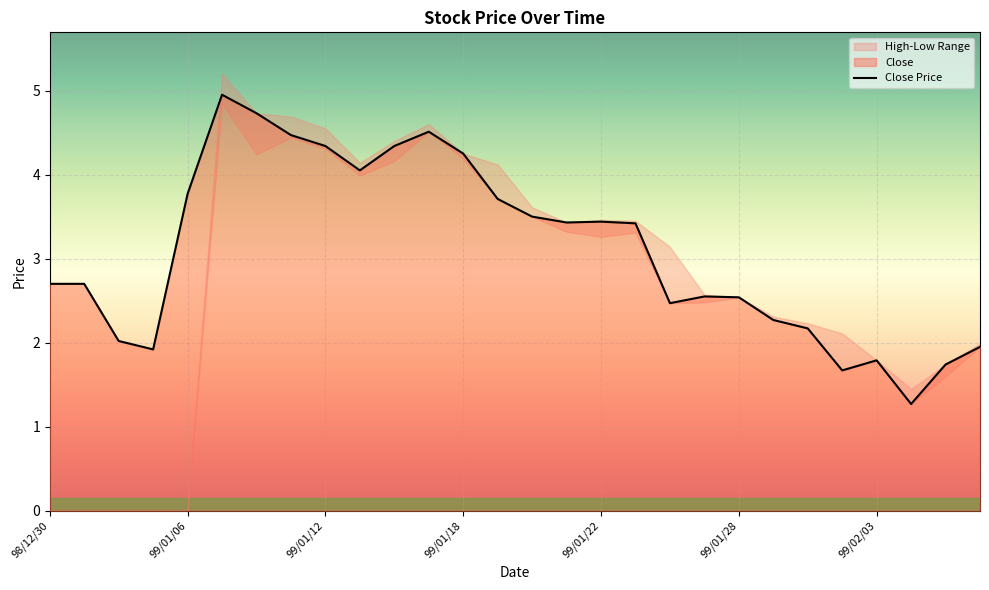

How many points are lower than both their immediate neighbors (excluding endpoints)?

6